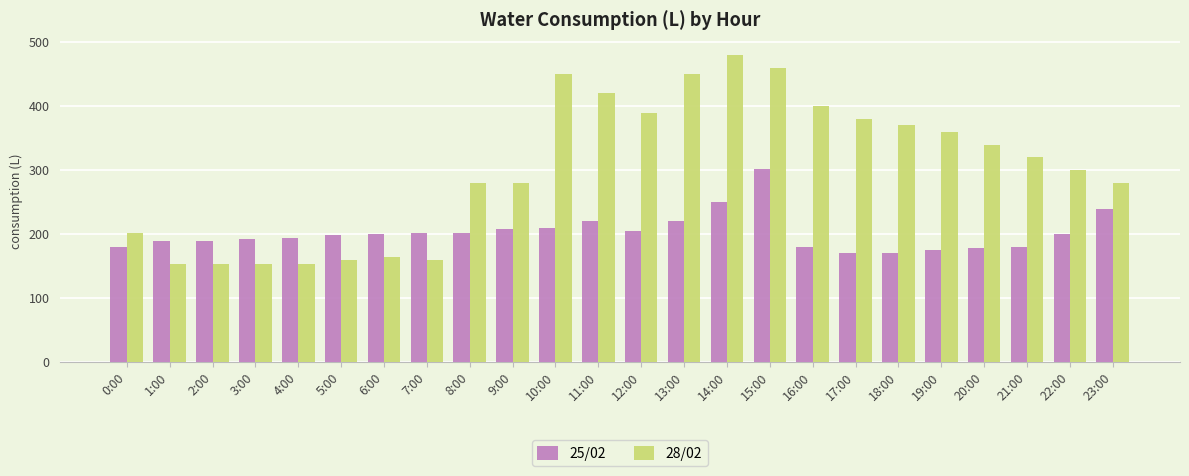

What is the sum of all 25/02 values?

4857